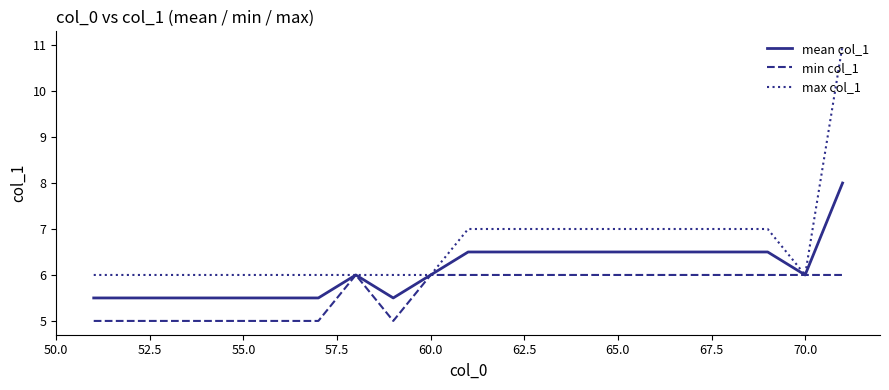

What is the maximum value shown in the chart?

11.0